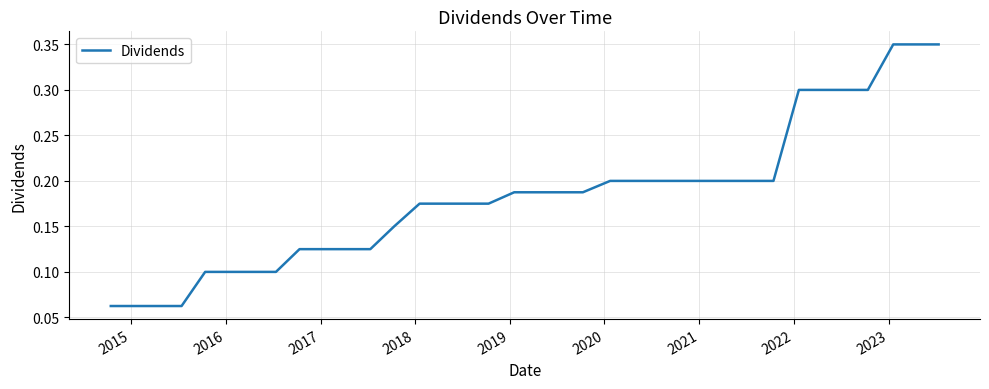

How many lines are shown in the chart?

1